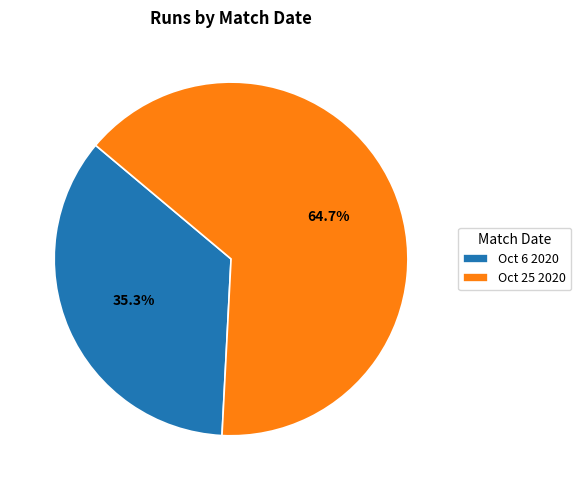

Is Oct 6 2020 the majority of the pie?

No